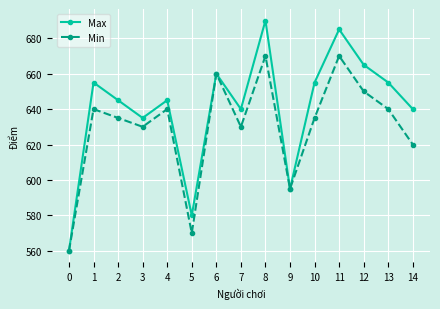

At which category is the sum across all series the highest?

8